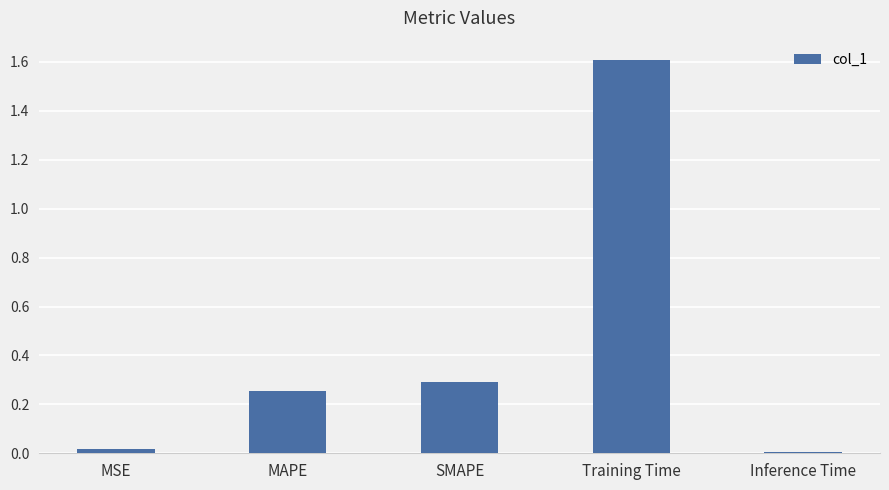

What is the average value?

0.4